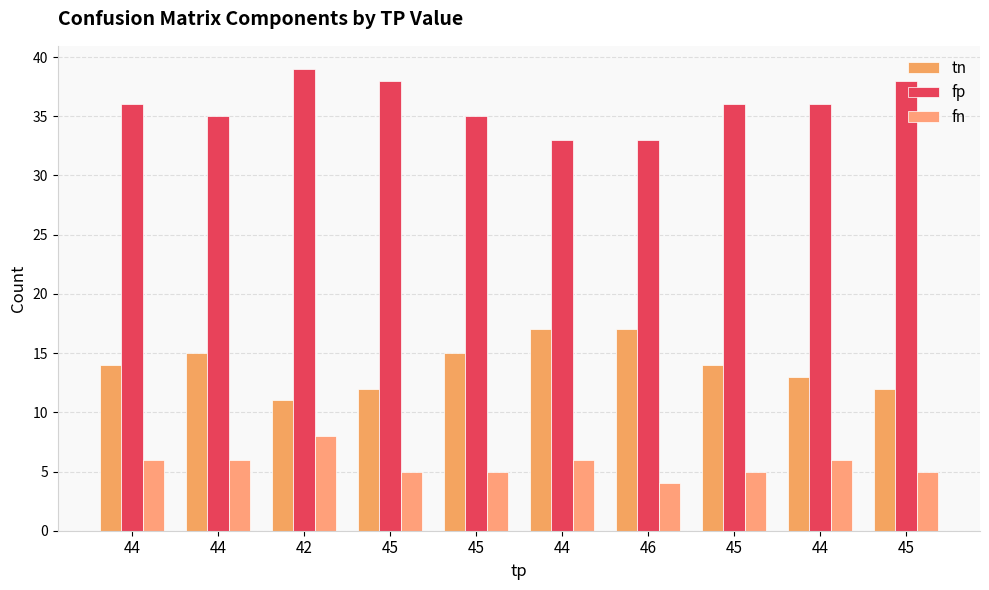

Where is fp nearest to the value 36?

44